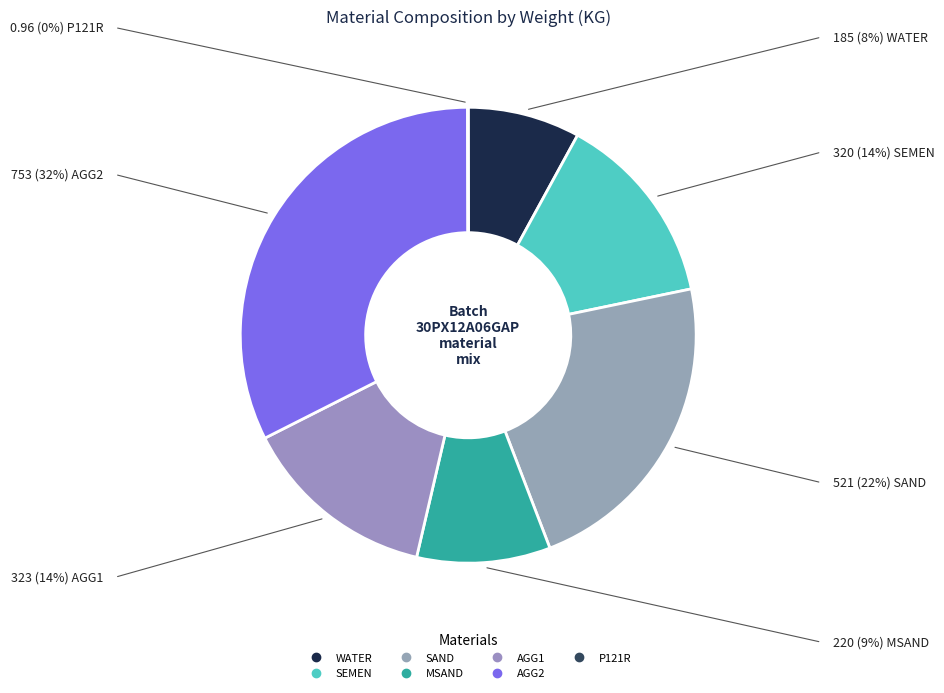

The MSAND slice represents 20% of the pie. True or false?

False